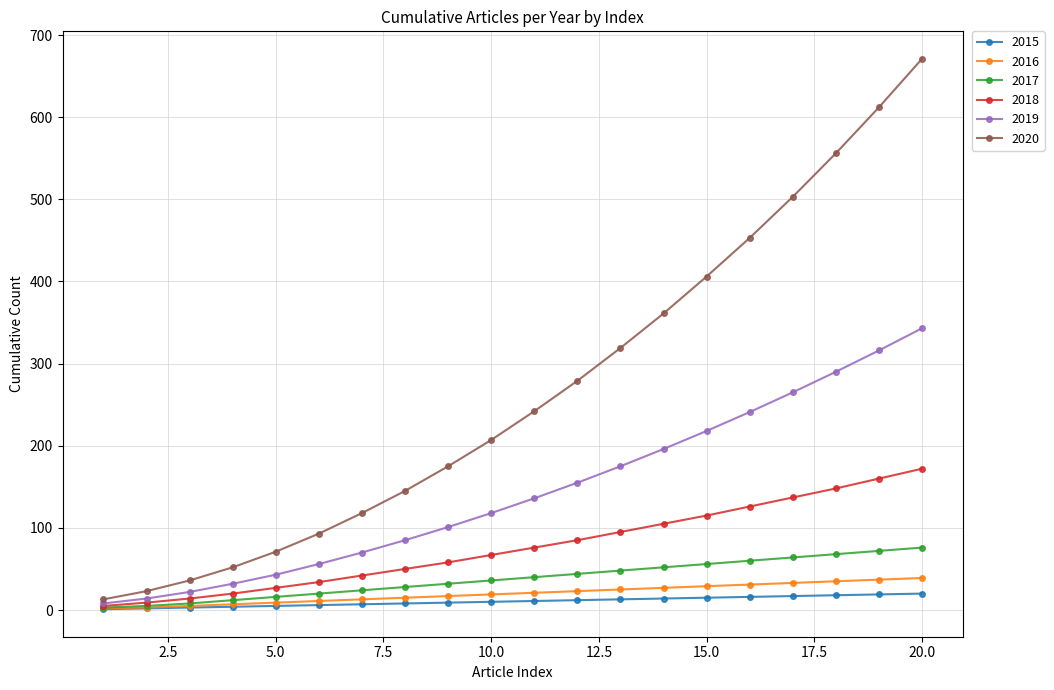

Which series has the widest spread of values?

2020